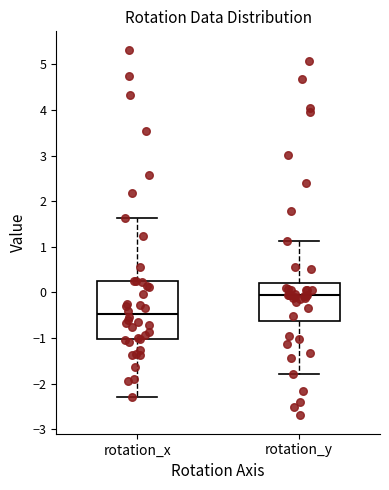

Reading left to right, read every box against the y-axis: the position of its median line, the range the box covers, and the ends of its whiskers. The values are not printed on the chart, so give them approximately, as read against the axis.

rotation_x: median -0.5, box -1.0 to 0.2, whiskers -2.3 to 1.6
rotation_y: median -0.1, box -0.6 to 0.2, whiskers -1.8 to 1.1